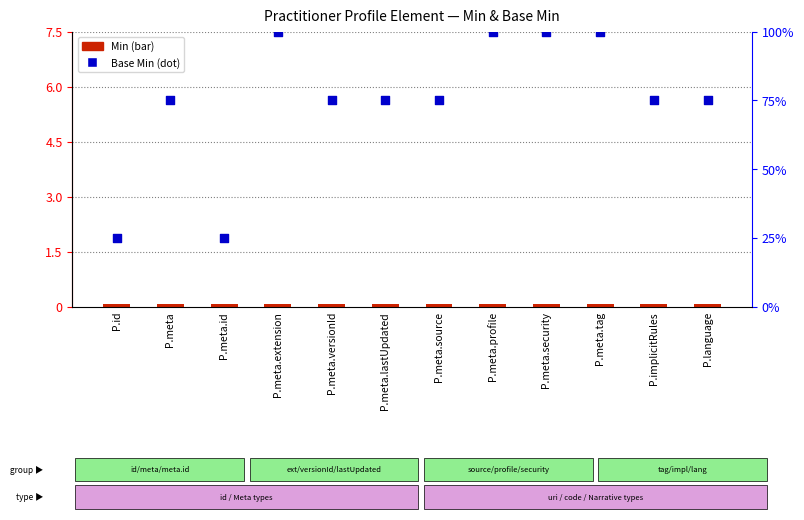

Approximately how many times larger is the value at P.language compared to P.meta.extension?

0.8